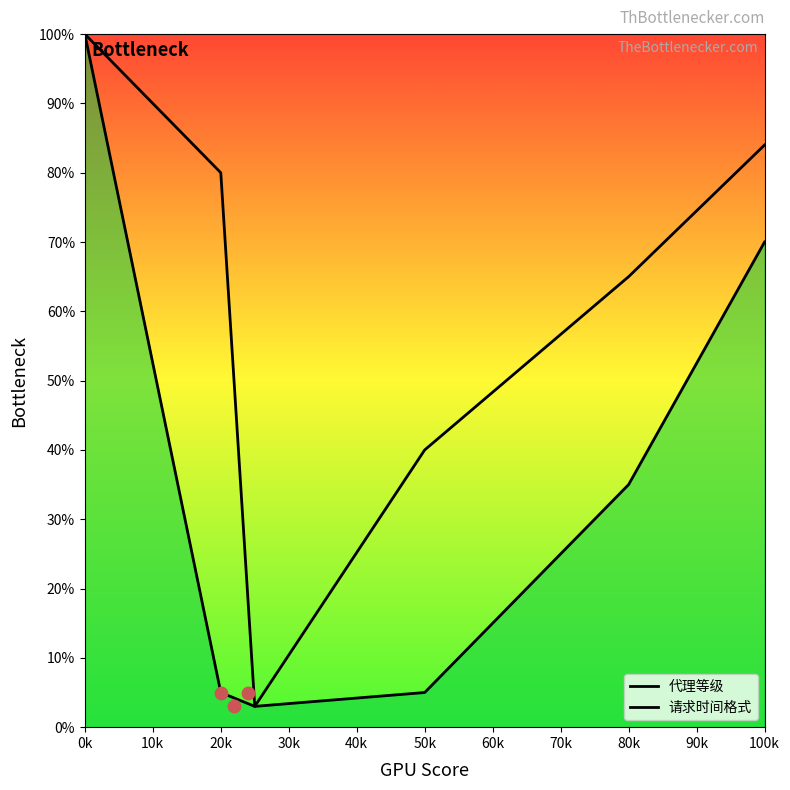

Is the value of 代理等级 at 20k greater than the value of 请求时间格式 at 50k?

No